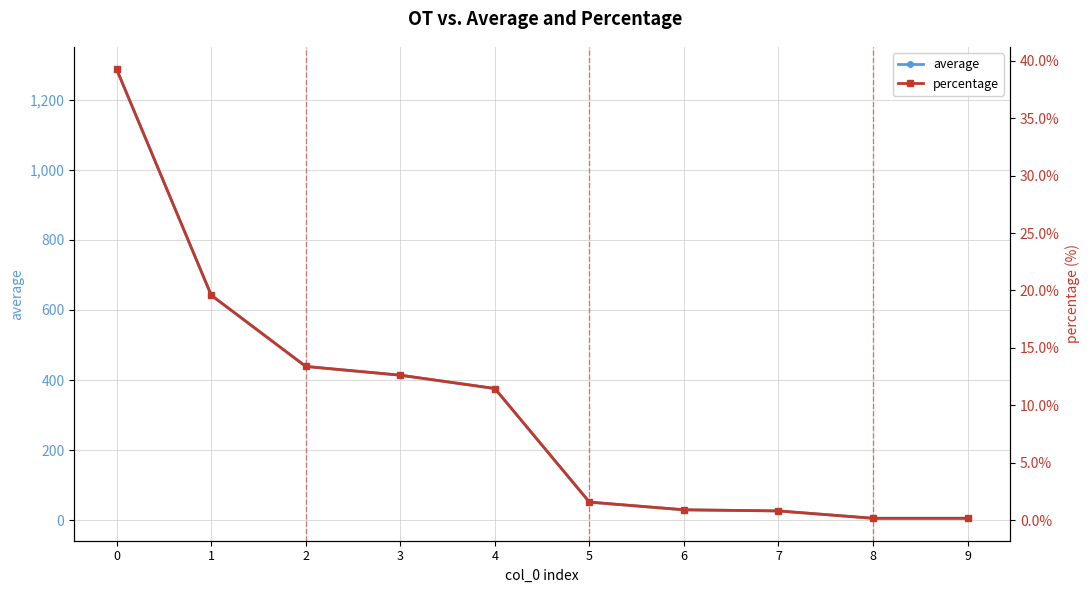

What are all the series names shown in the legend?

average, percentage